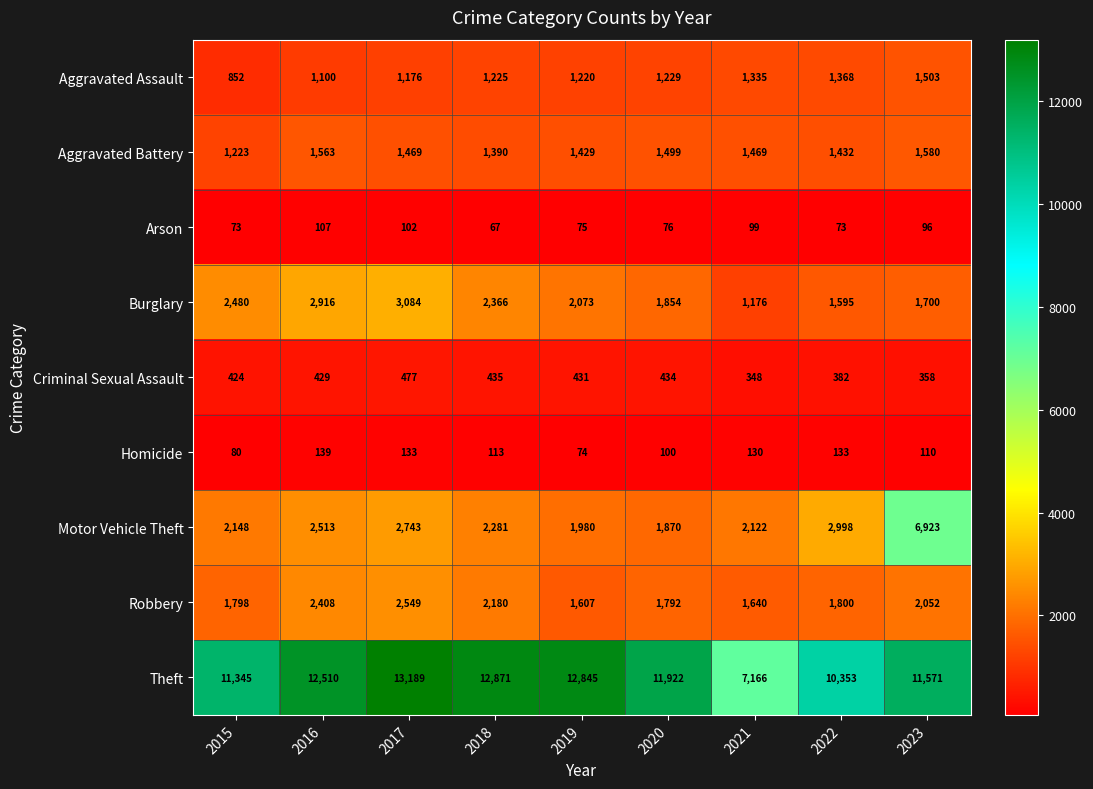

True or false: Homicide has a value of 26 at 2019.

False